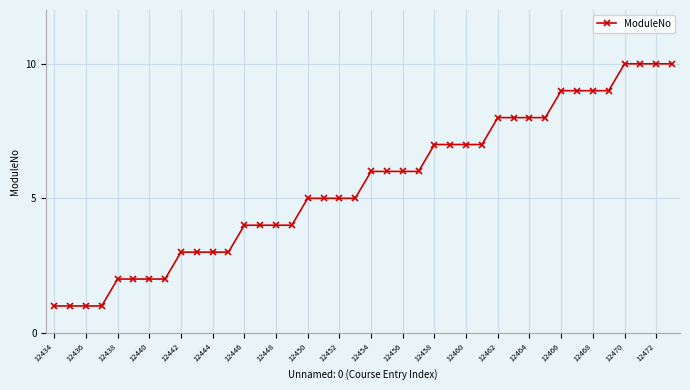

What is the greatest value displayed?

10